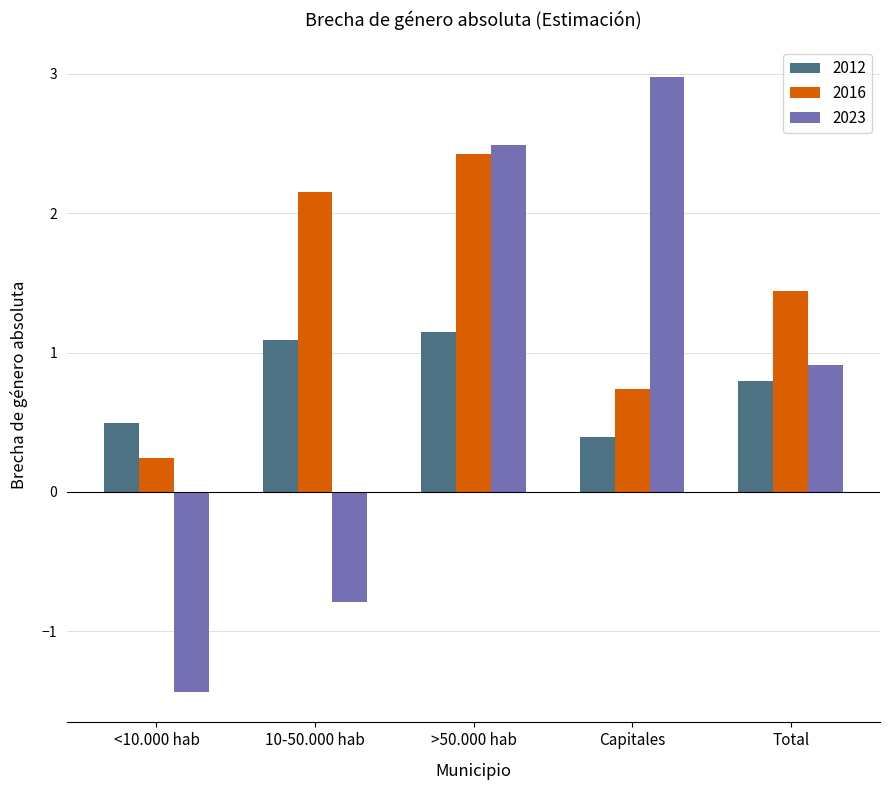

Is the value of 2012 at Capitales greater than the value of 2016 at 10-50.000 hab?

No